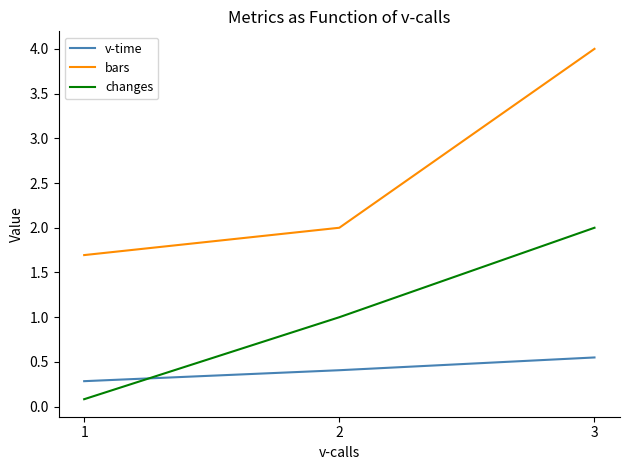

Which series has the largest total across all categories?

bars